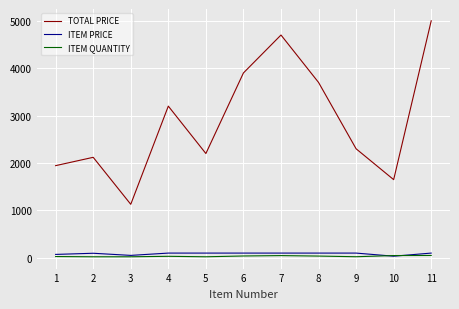

True or false: TOTAL PRICE and ITEM PRICE intersect in this chart.

False